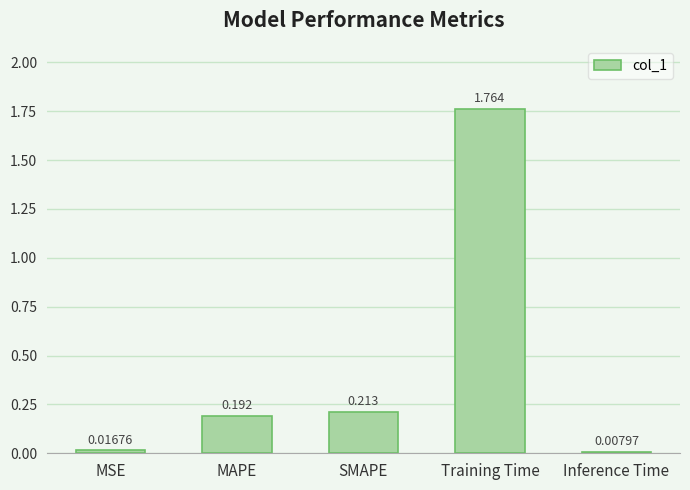

The chart shows a value of 0.1 at SMAPE. True or false?

False